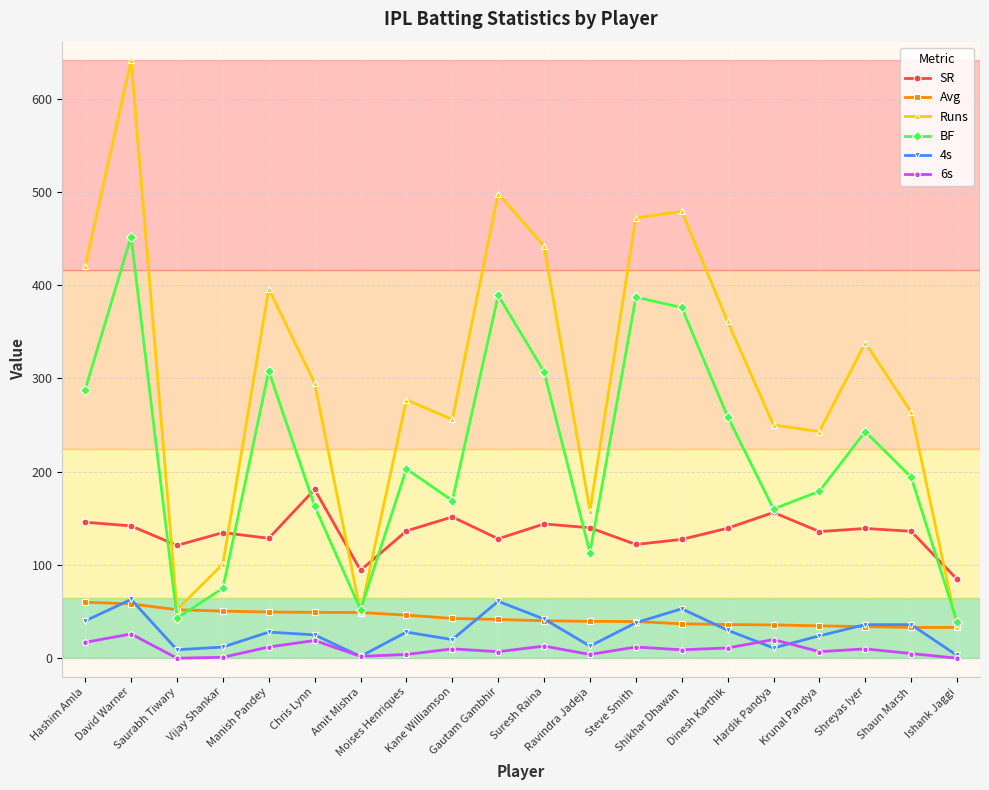

What is the average value of the SR series?

134.4